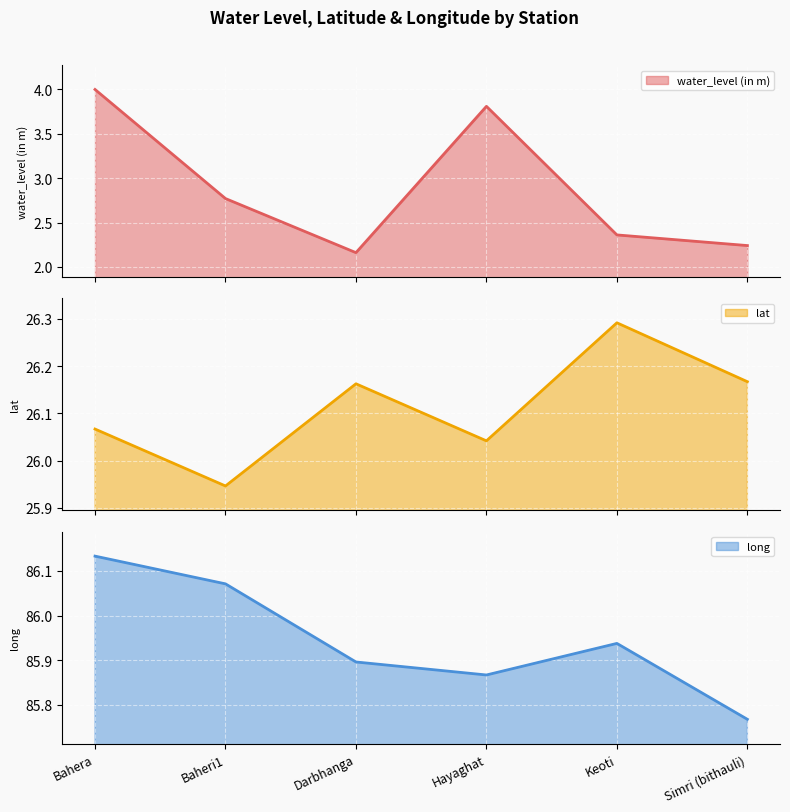

Which series has the largest total across all categories?

long